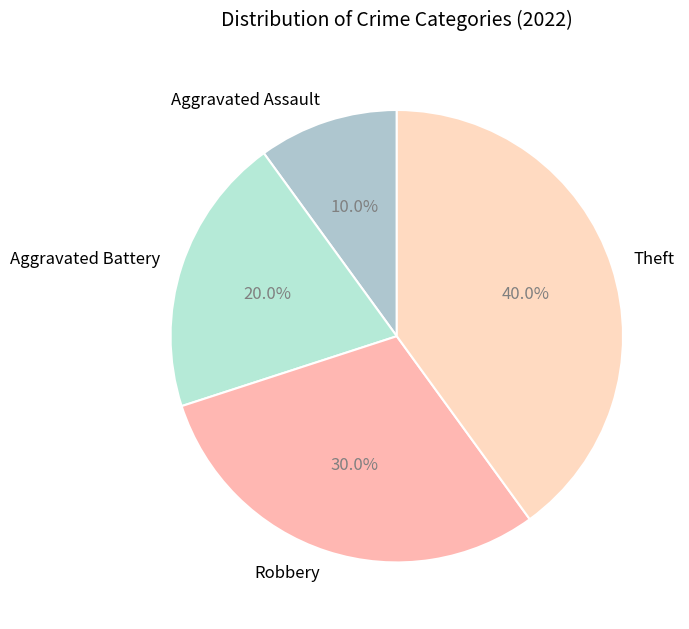

Which has a higher value, Aggravated Assault or Theft?

Theft